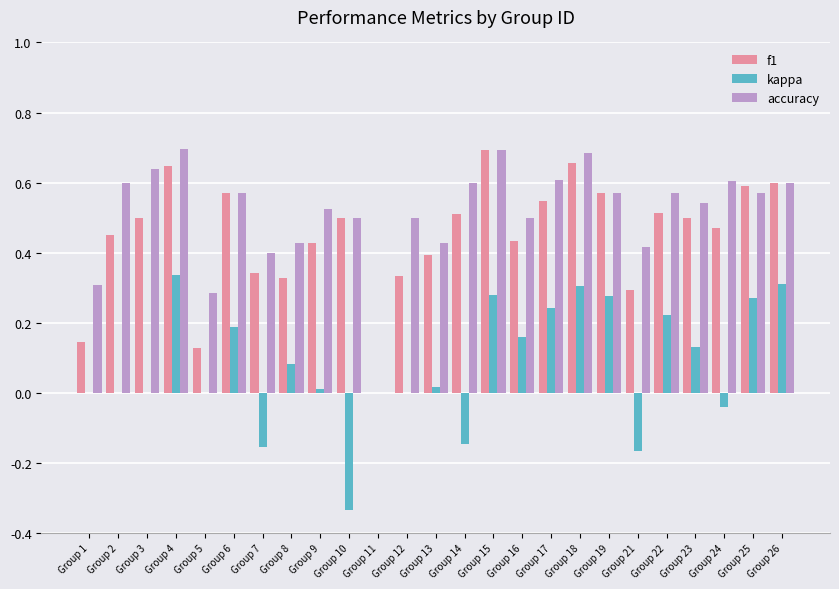

True or false: kappa has a value of 0.0 at Group 13.

True